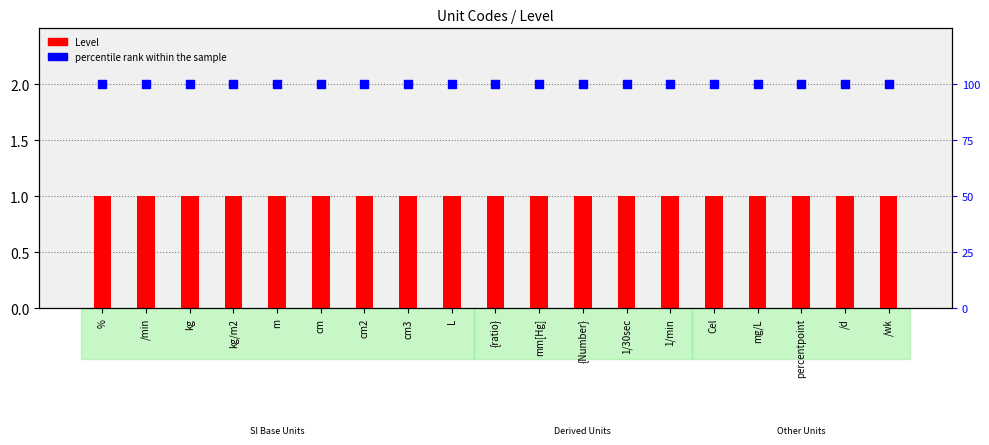

What is the total value across all series at mm[Hg]?

101